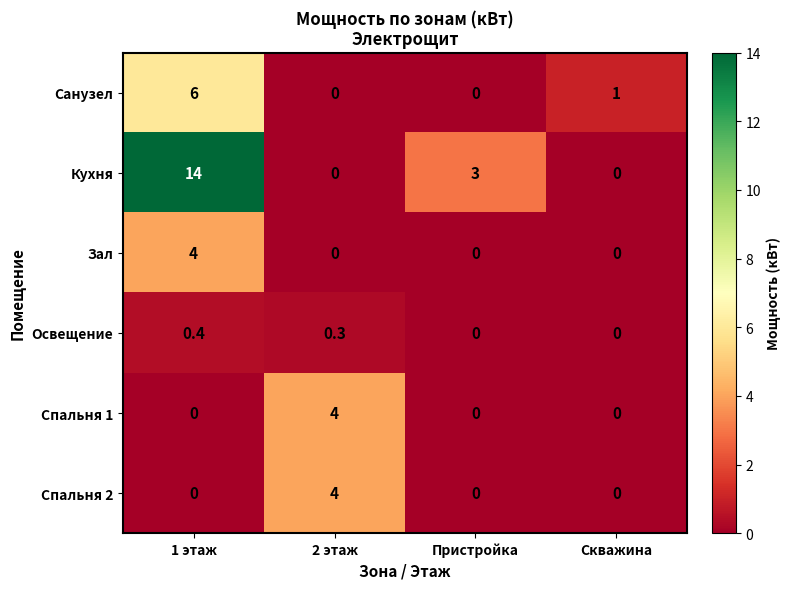

Which series has the largest total across all categories?

Кухня